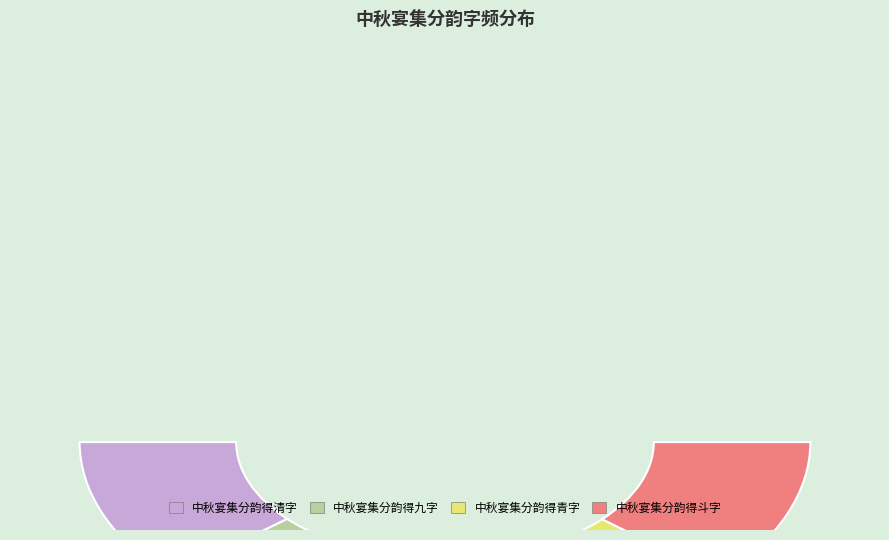

To the nearest percent, what is the difference between the largest and smallest slice percentages?

7%